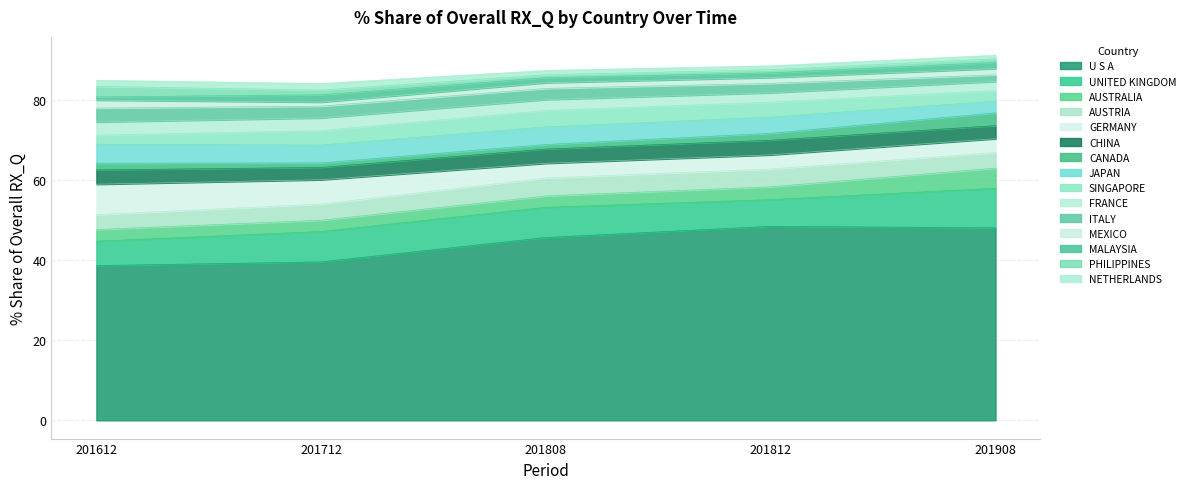

What is the difference between the maximum and minimum values in the 201908_% Share series?

47.2